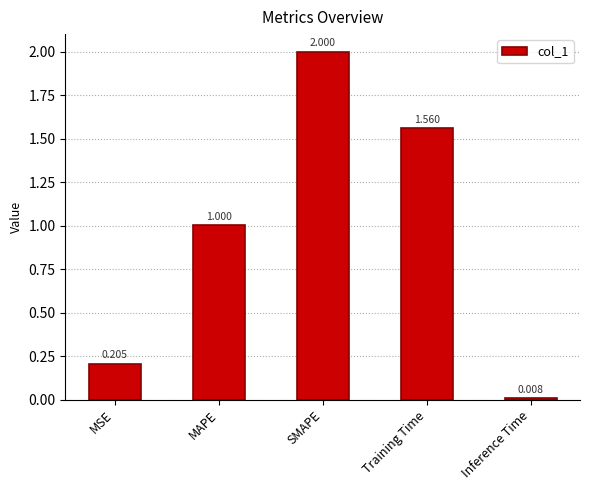

What position from the left is Inference Time?

5